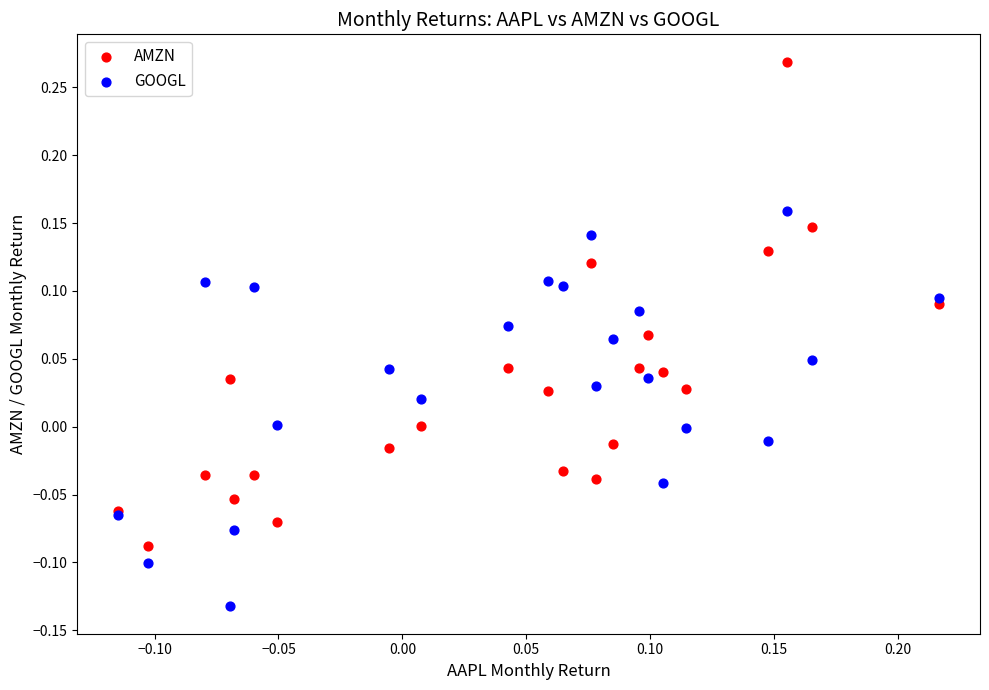

Which series contains the highest Y value?

AMZN